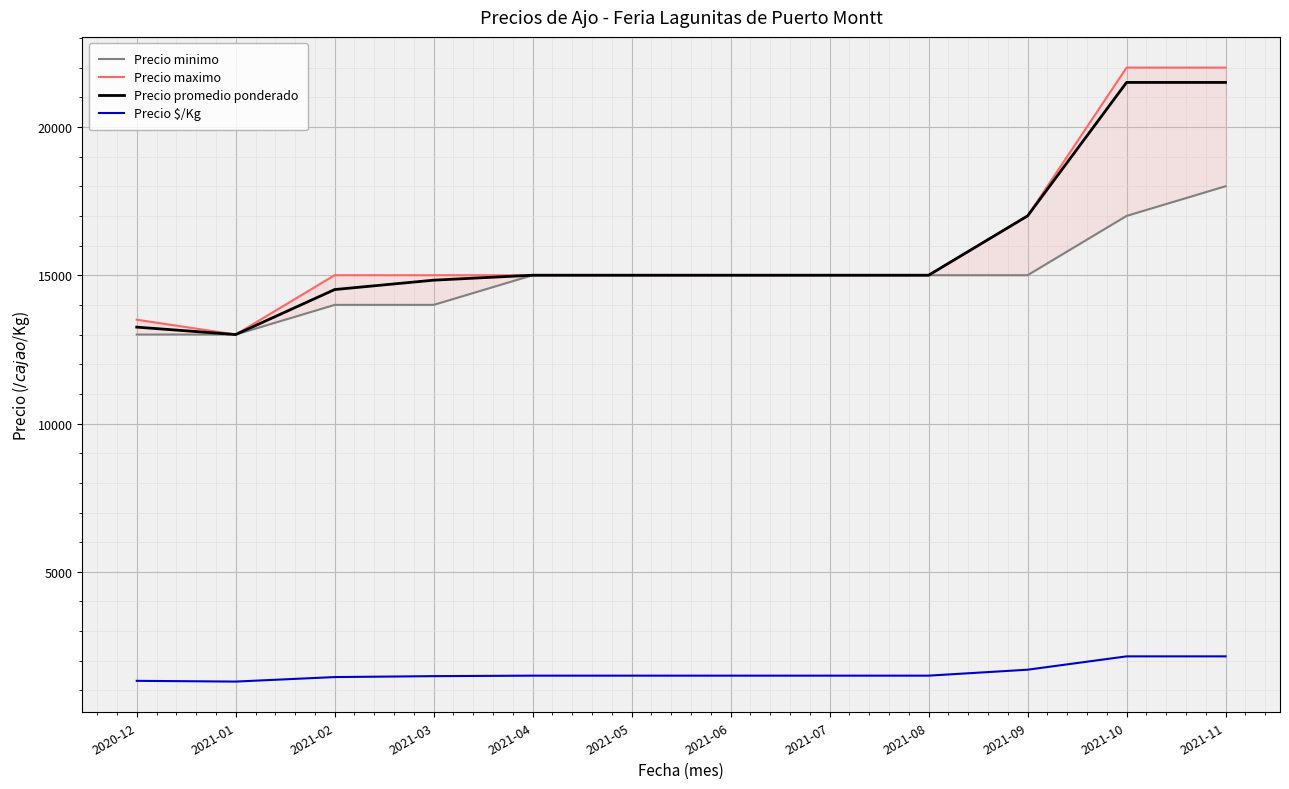

Reading left to right, what are all the values shown in this chart?

Precio minimo: 13000	13000	14000	14000	15000	15000	15000	15000	15000	15000	17000	18000
Precio maximo: 13500	13000	15000	15000	15000	15000	15000	15000	15000	17000	22000	22000
Precio promedio ponderado: 13250	13000	14517	14833	15000	15000	15000	15000	15000	17000	21500	21500
Precio $/Kg: 1325	1300	1452	1483	1500	1500	1500	1500	1500	1700	2150	2150